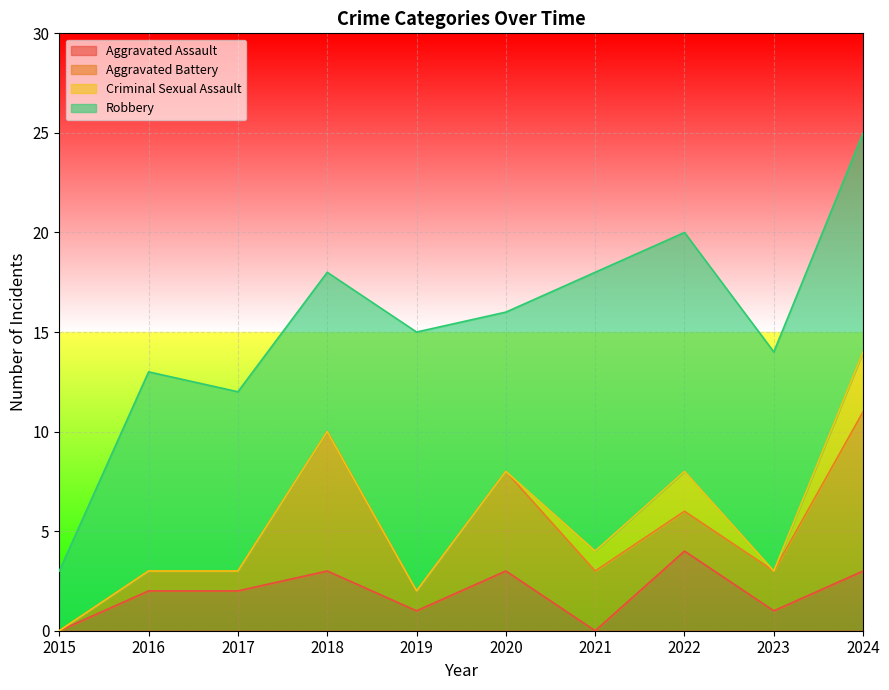

Reading left to right, extract all data points from this chart.

Aggravated Assault: 2015=0	2016=2	2017=2	2018=3	2019=1	2020=3	2021=0	2022=4	2023=1	2024=3
Aggravated Battery: 2015=0	2016=1	2017=1	2018=7	2019=1	2020=5	2021=3	2022=2	2023=2	2024=8
Criminal Sexual Assault: 2015=0	2016=0	2017=0	2018=0	2019=0	2020=0	2021=1	2022=2	2023=0	2024=3
Robbery: 2015=3	2016=10	2017=9	2018=8	2019=13	2020=8	2021=14	2022=12	2023=11	2024=11